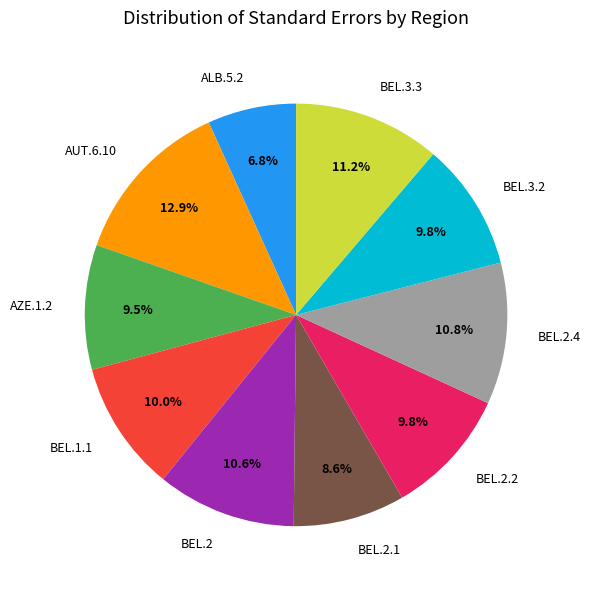

True or false: BEL.2.2 accounts for 1% of the total.

False